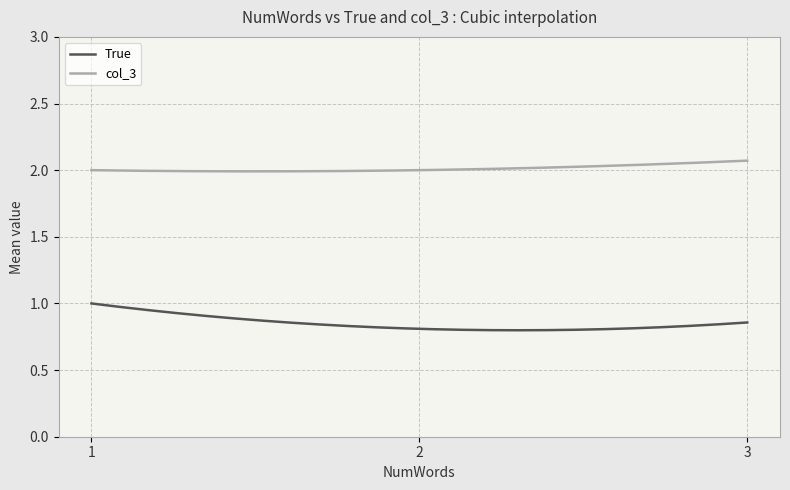

Which series has the largest total across all categories?

col_3